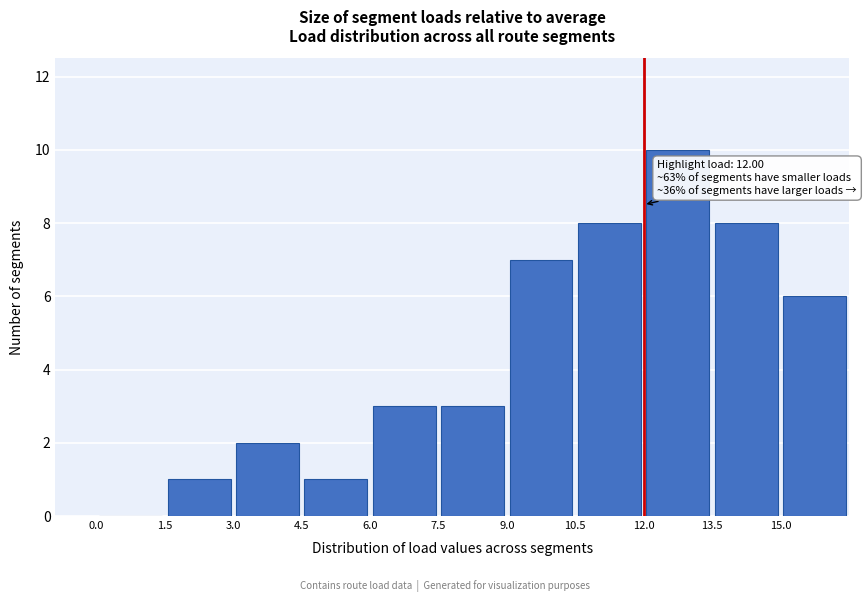

Over which range of the x-axis is the bar tallest?

12.0 to 13.5